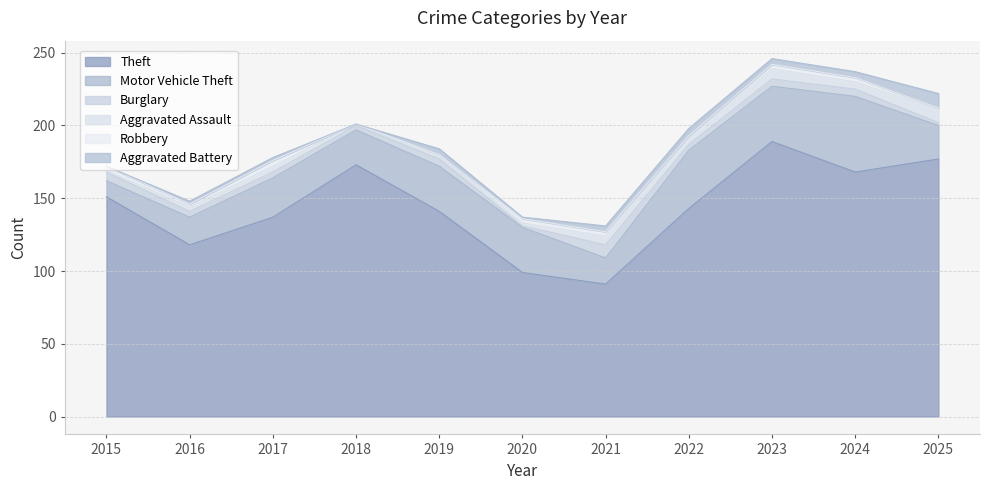

What is the difference between the highest and lowest values at 2016?

116